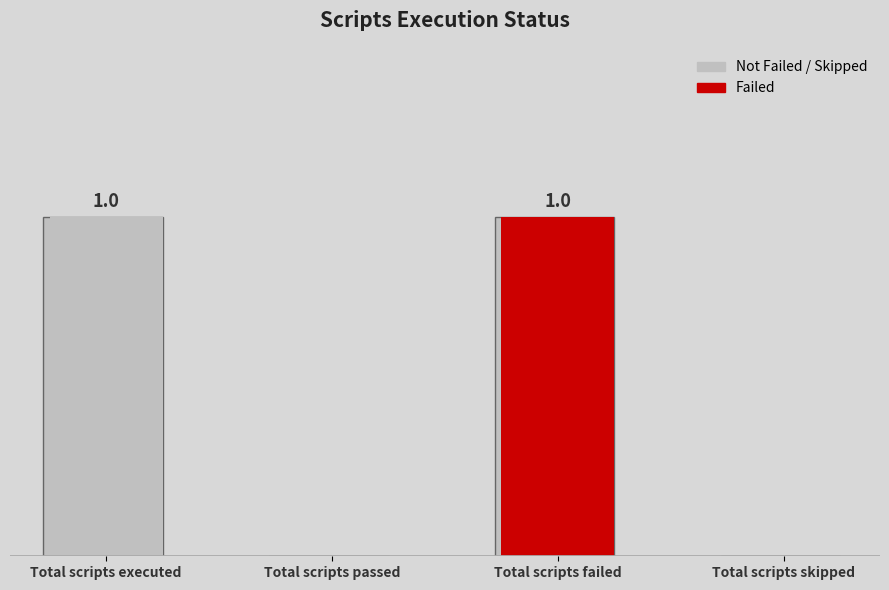

Between Total scripts failed and Total scripts skipped, which is larger?

Total scripts failed